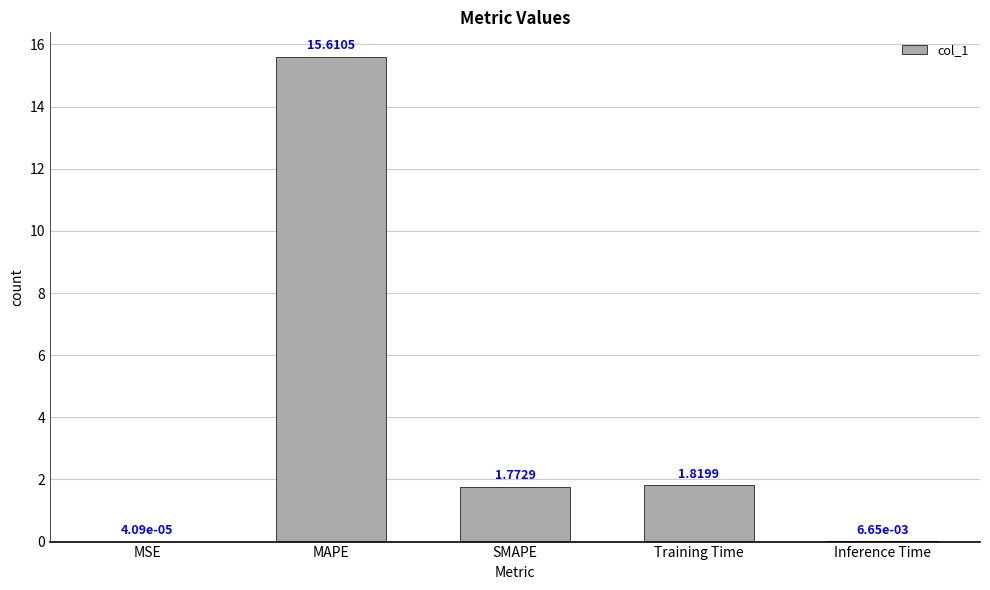

Between MSE and Inference Time, which is larger?

Inference Time